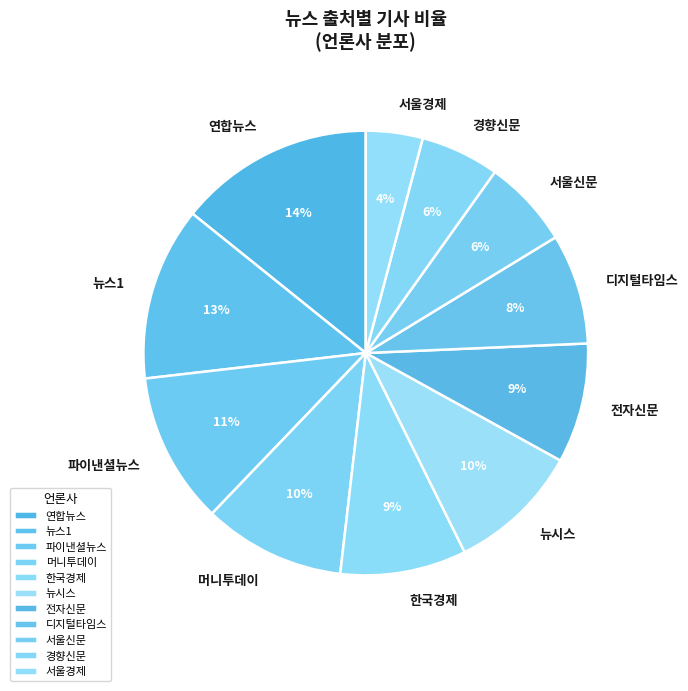

How many segments does this pie chart have?

11